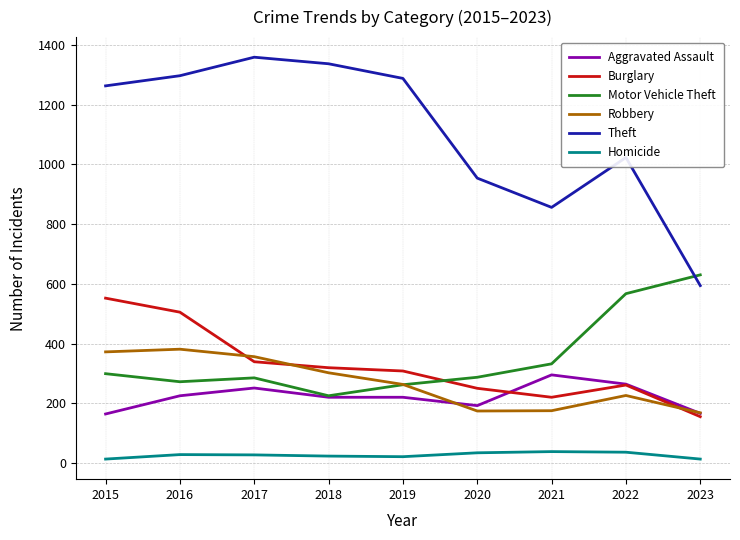

Which category has the highest value across all series?

2017